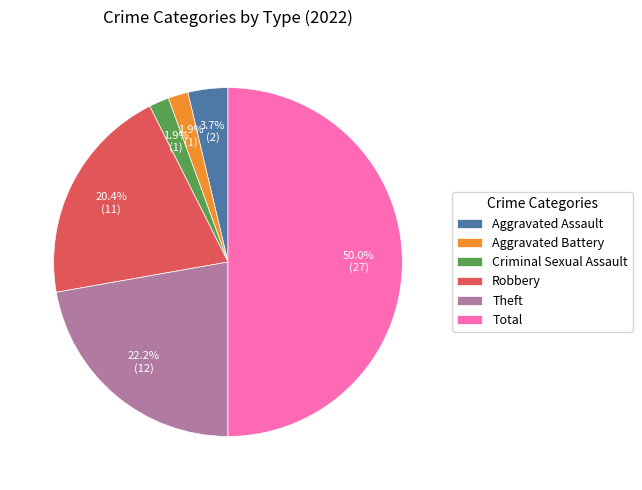

To the nearest percent, what is the combined percentage of Robbery and Total?

70%